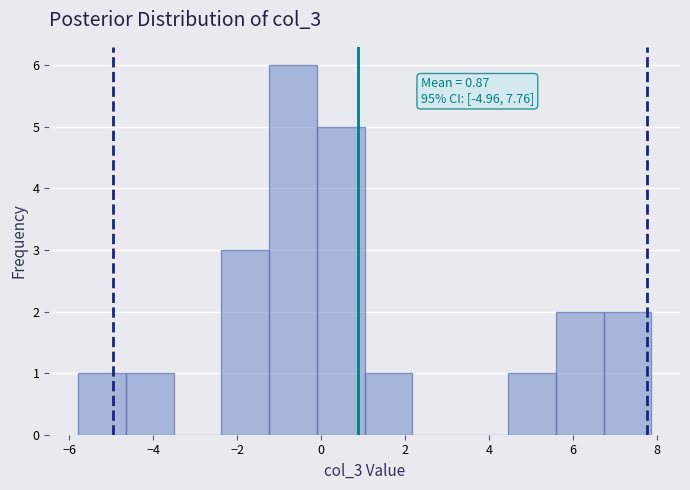

Which range on the x-axis has the tallest bar?

-1.2 to 0.0